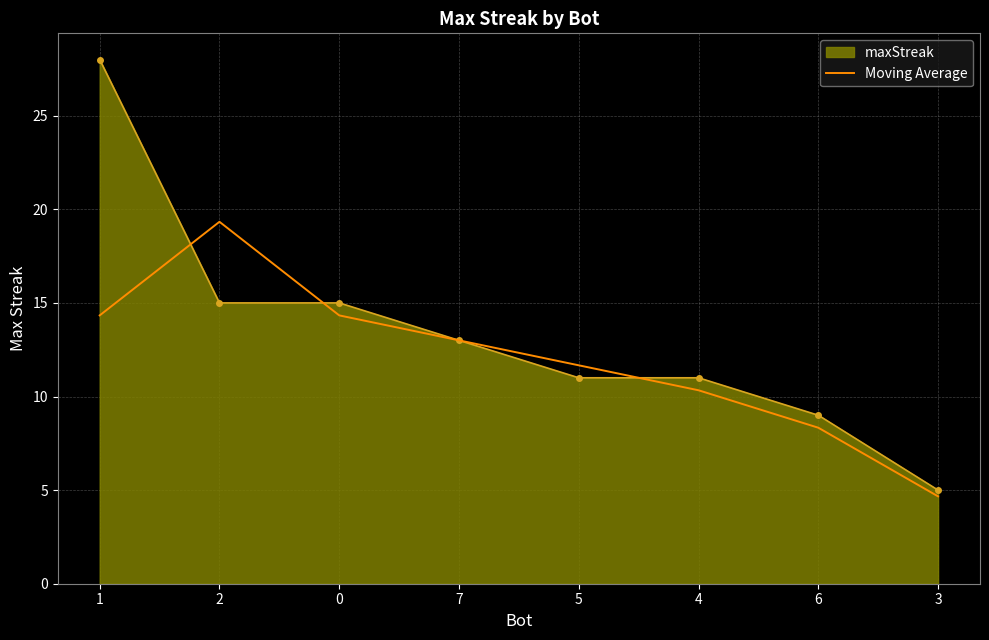

What position from the right is 7?

5